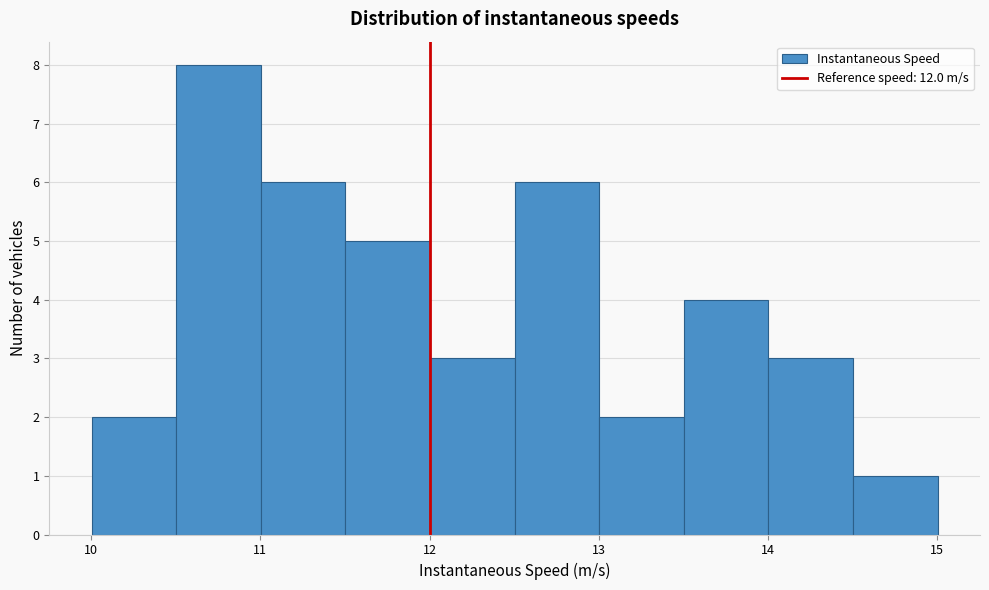

Reading left to right, list every bar in this chart as the range it spans on the x-axis followed by its height. Neither the bar edges nor the heights are printed on the chart, so give them approximately, as read against the axes.

10.0 to 10.5: 2
10.5 to 11.0: 8
11.0 to 11.5: 6
11.5 to 12.0: 5
12.0 to 12.5: 3
12.5 to 13.0: 6
13.0 to 13.5: 2
13.5 to 14.0: 4
14.0 to 14.5: 3
14.5 to 15.0: 1